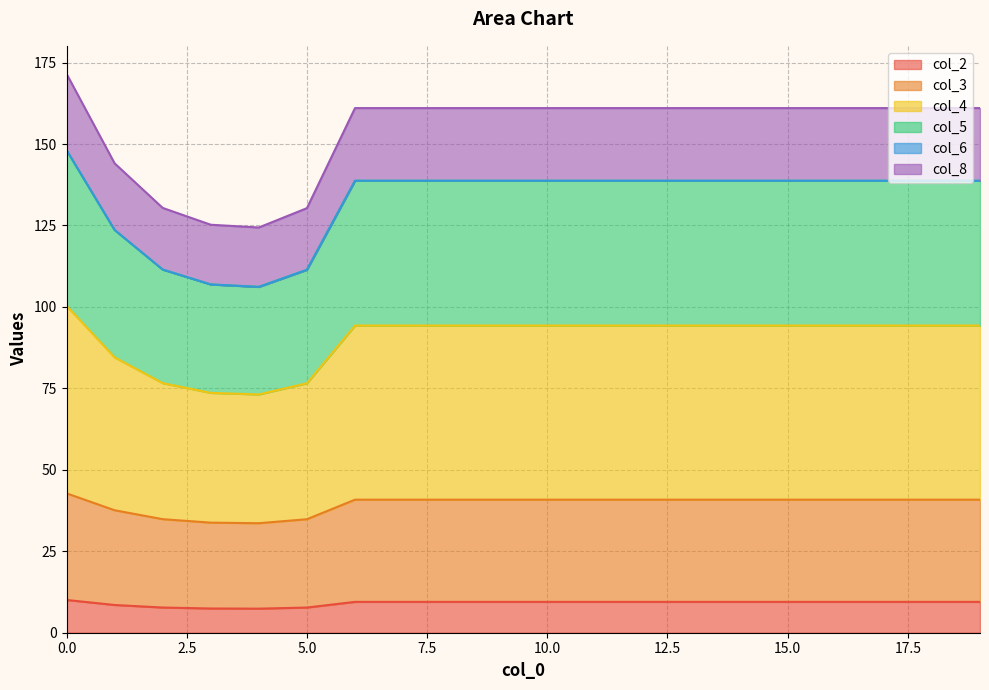

At which category does the chart reach its minimum across all series?

4